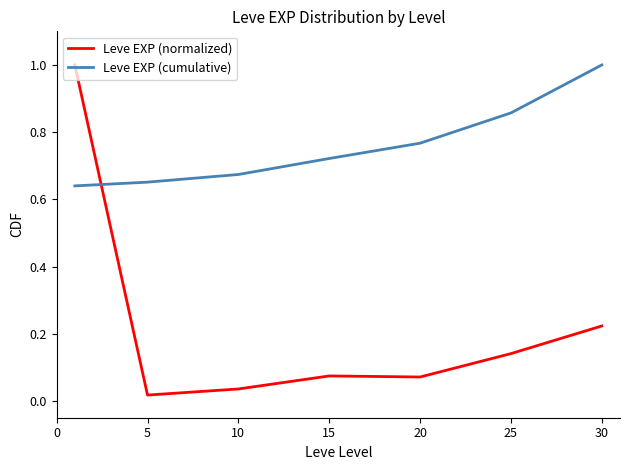

After their last crossing, which series has the higher values: Leve EXP (normalized) or Leve EXP (cumulative)?

Leve EXP (cumulative)